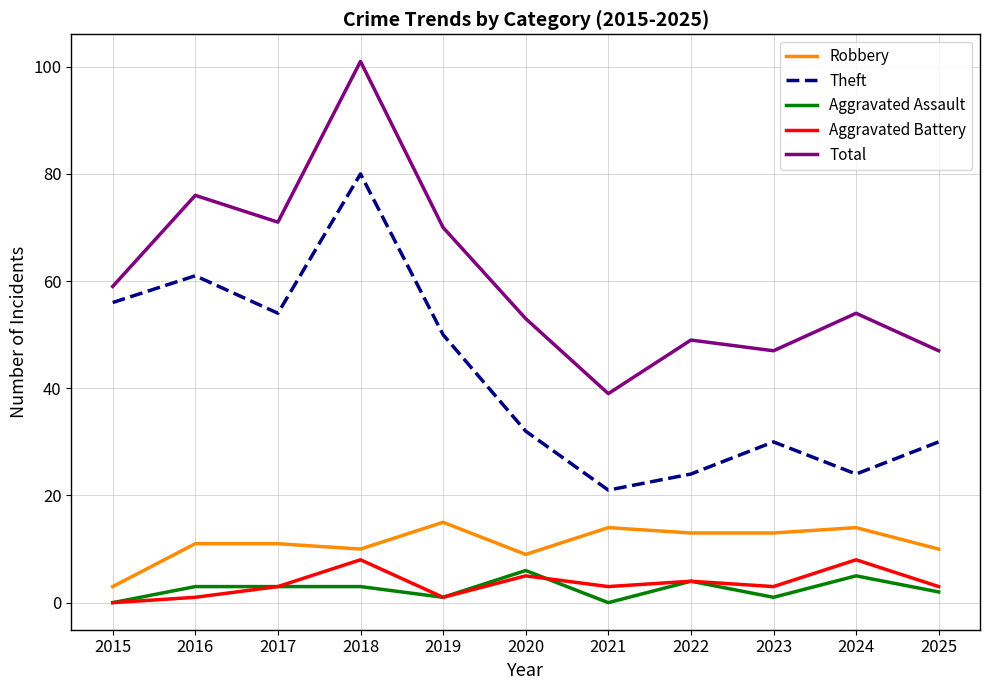

How many Aggravated Battery values are between 1 and 5?

8